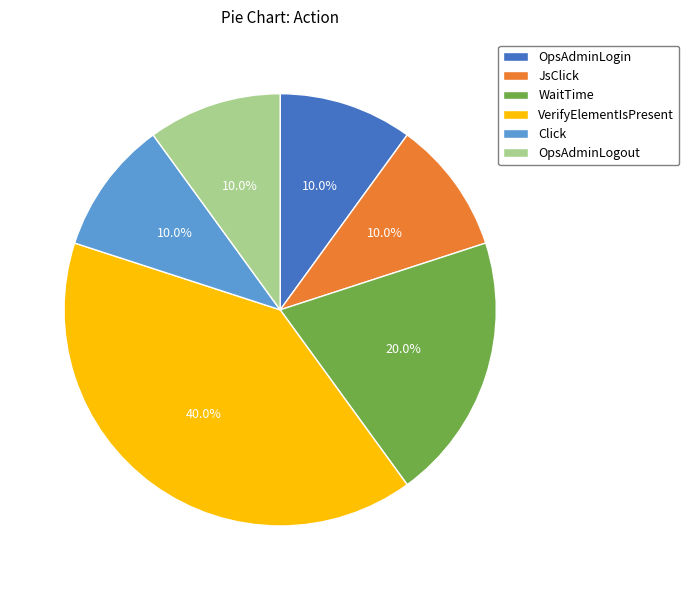

Combined, do OpsAdminLogin and OpsAdminLogout account for over 50%?

No